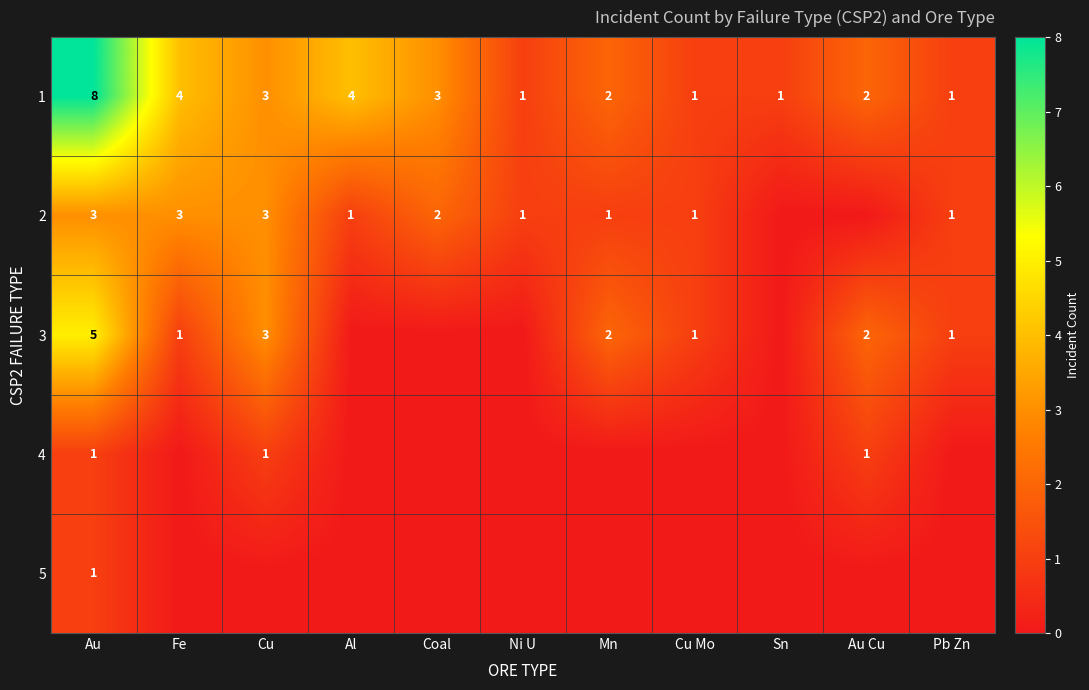

How many data points does each series have?

11